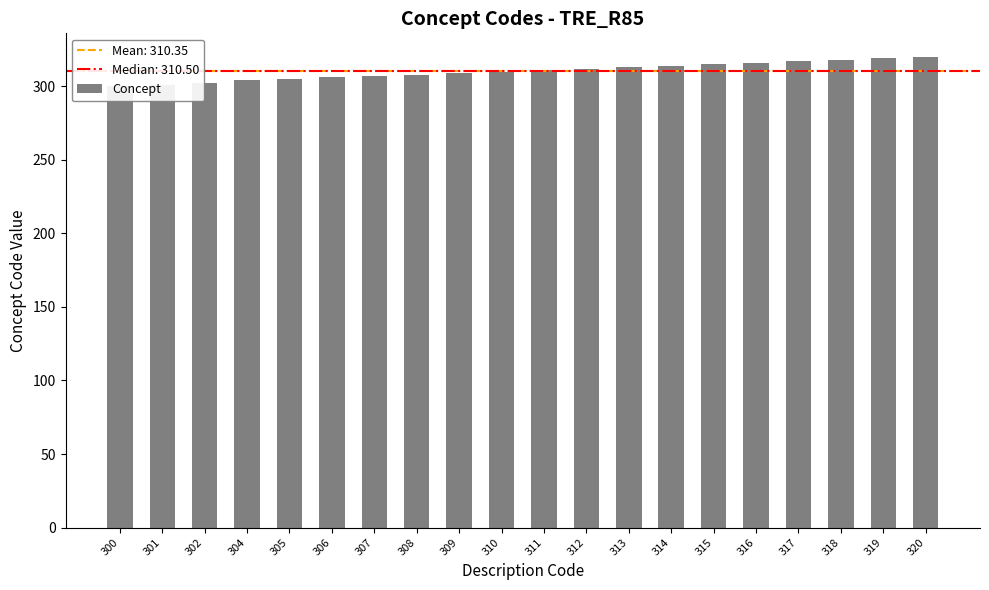

What is the average value?

310